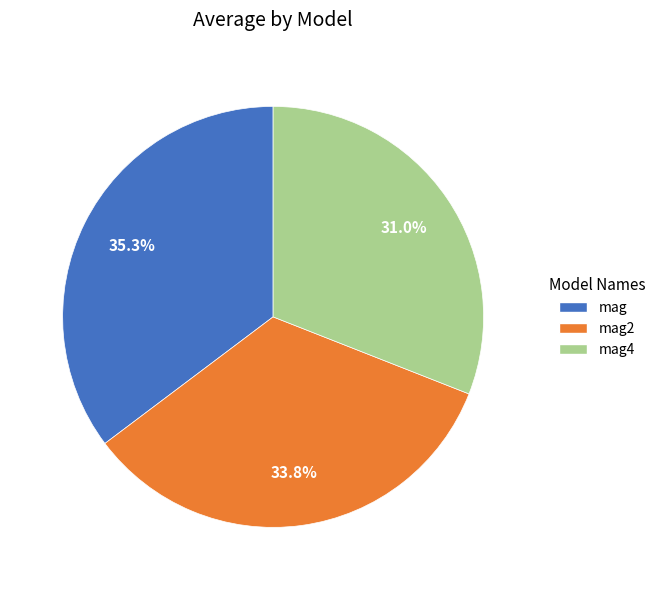

Is there any slice that represents more than half of the pie?

No